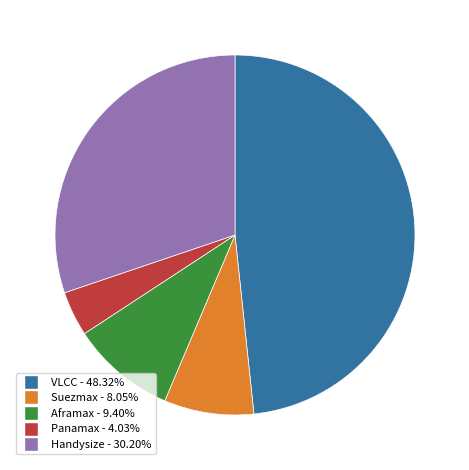

How many slices are in this pie chart?

5